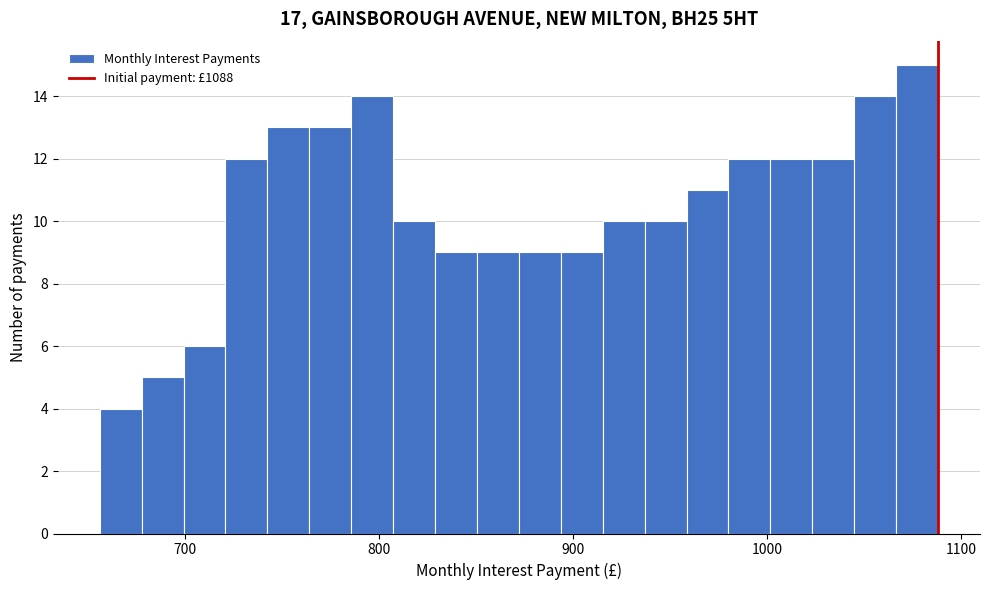

Read against the x-axis, roughly where is the centre of the tallest bar?

1080